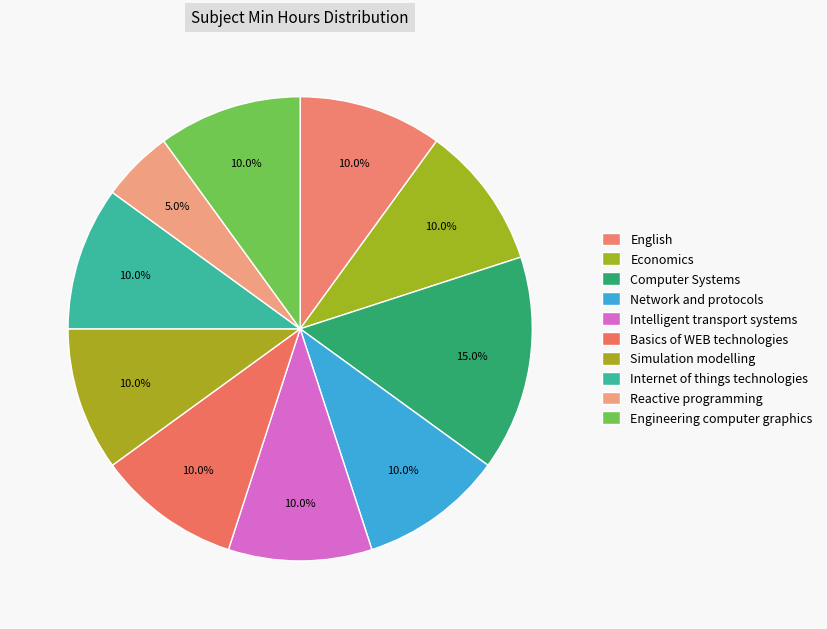

How many segments does this pie chart have?

10